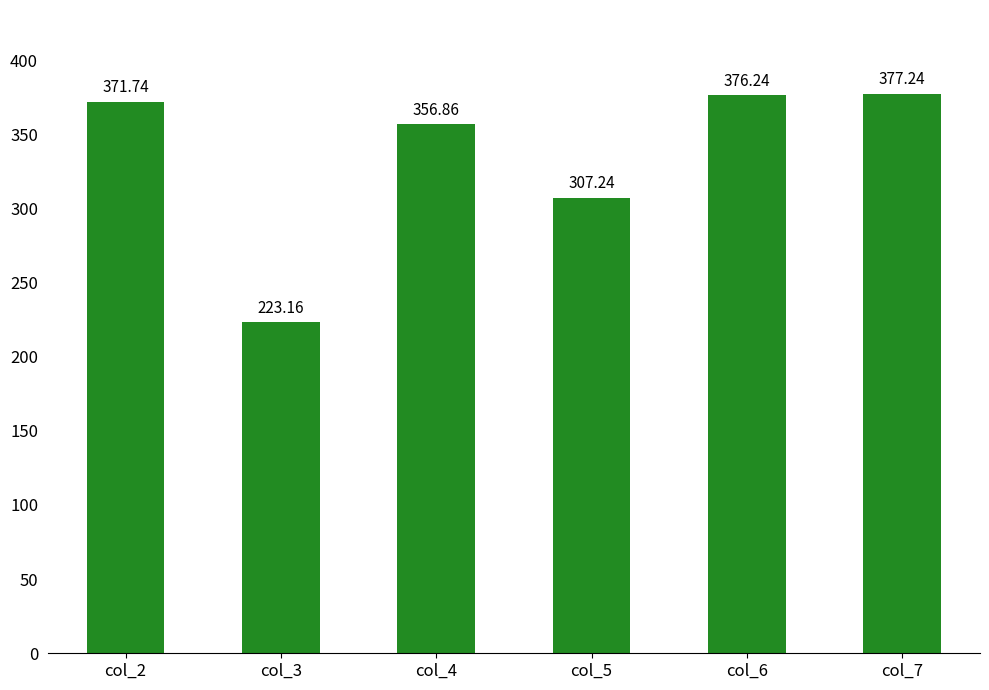

List the labels in order of value, largest first.

col_7, col_6, col_2, col_4, col_5, col_3